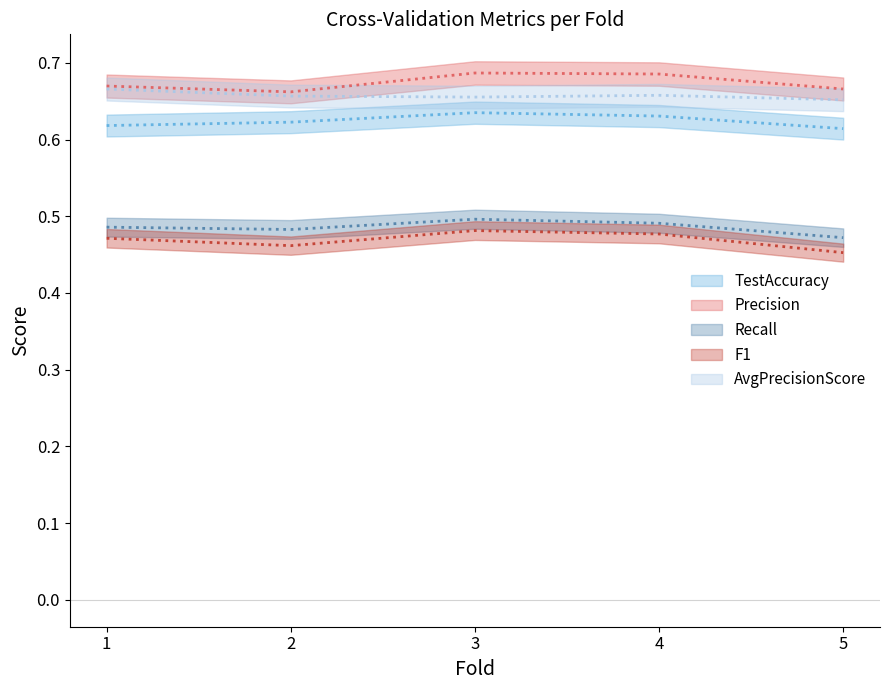

Does the chart display data point markers on the line(s)?

No